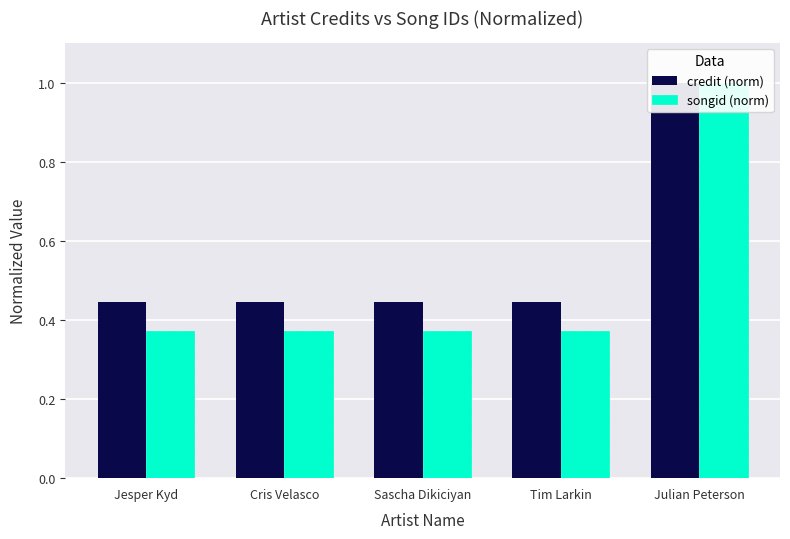

What is the label of the 5th bar from the left?

Julian Peterson